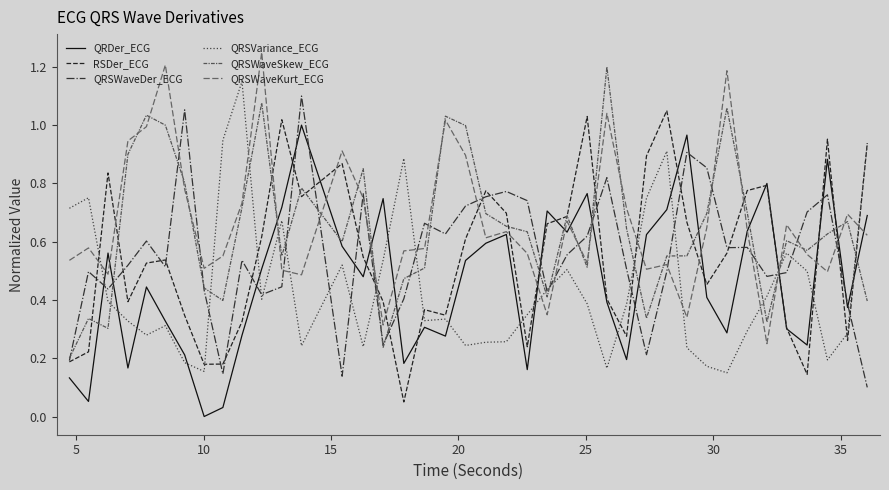

What is the difference between the maximum and second lowest values in the QRSWaveSkew_ECG series?

1.0